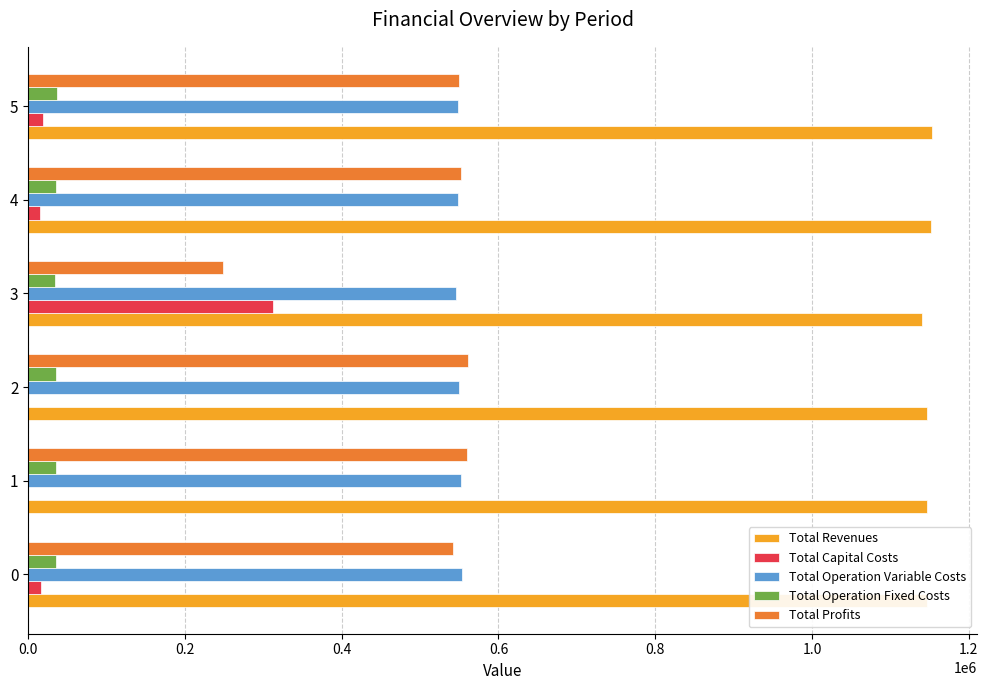

What is the greatest value displayed?

1153390.8